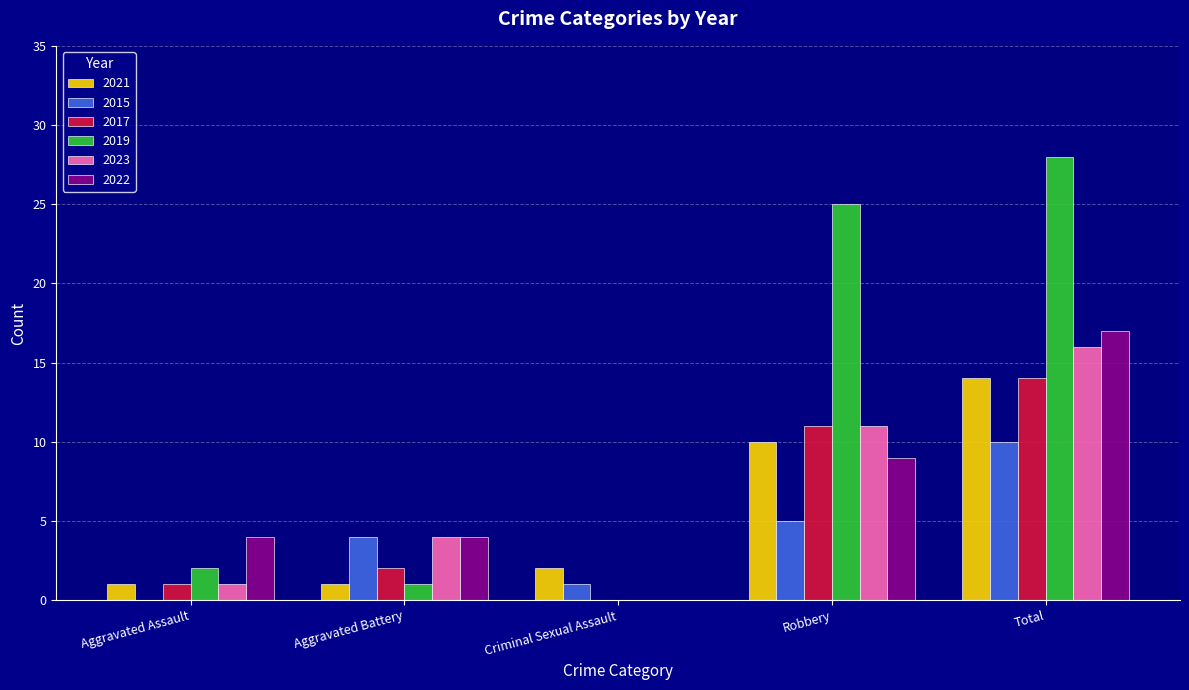

Reading left to right, extract all data points from this chart.

2021: 1	1	2	10	14
2015: 0	4	1	5	10
2017: 1	2	0	11	14
2019: 2	1	0	25	28
2023: 1	4	0	11	16
2022: 4	4	0	9	17